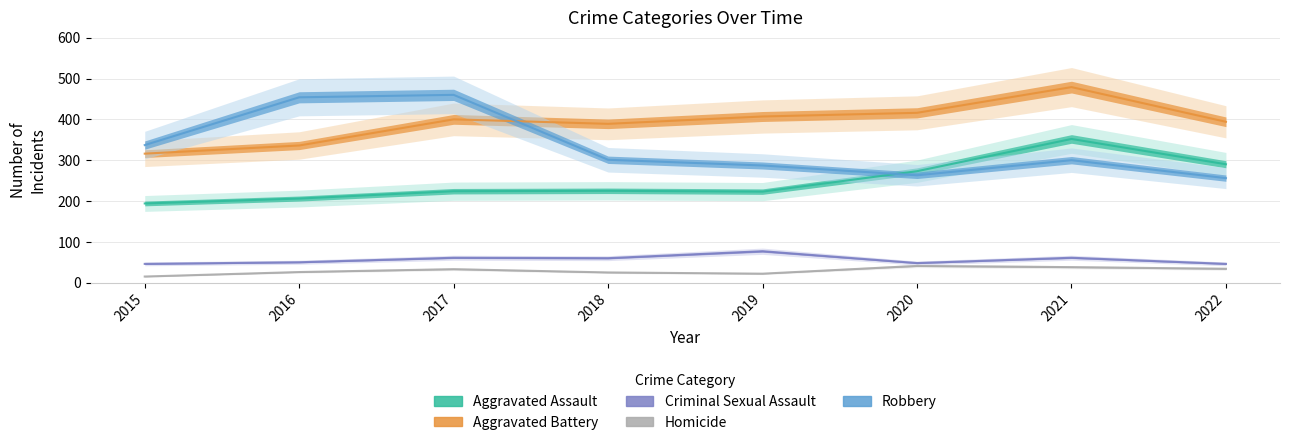

What are all the series names shown in the legend?

Aggravated Assault, Aggravated Battery, Criminal Sexual Assault, Homicide, Robbery